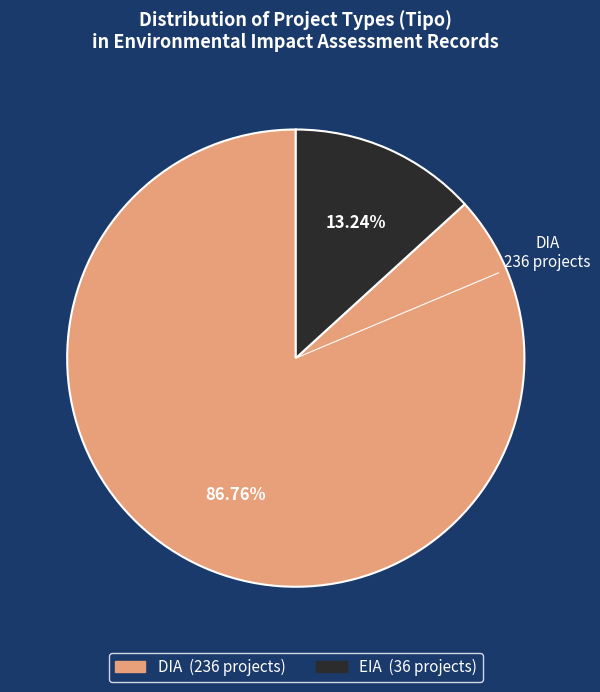

The DIA slice represents 70% of the pie. True or false?

False